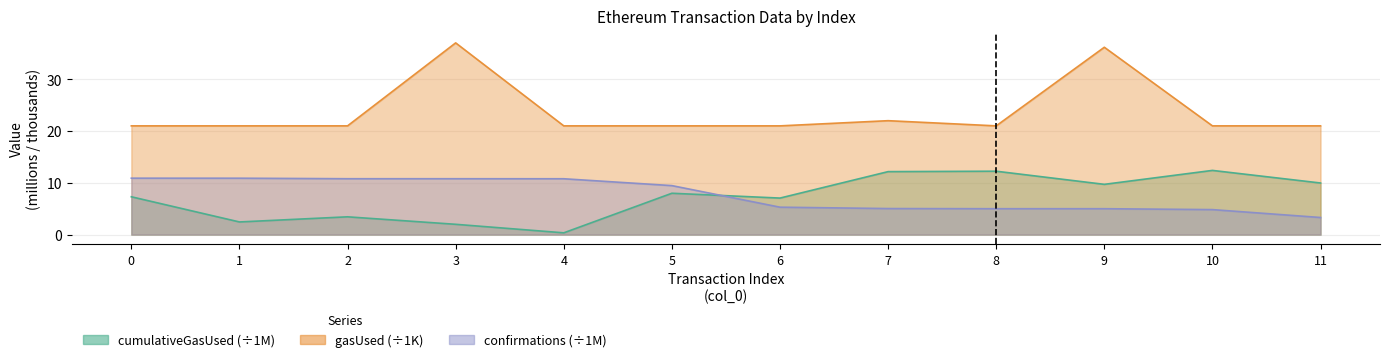

What are all the series names shown in the legend?

cumulativeGasUsed, gasUsed, confirmations